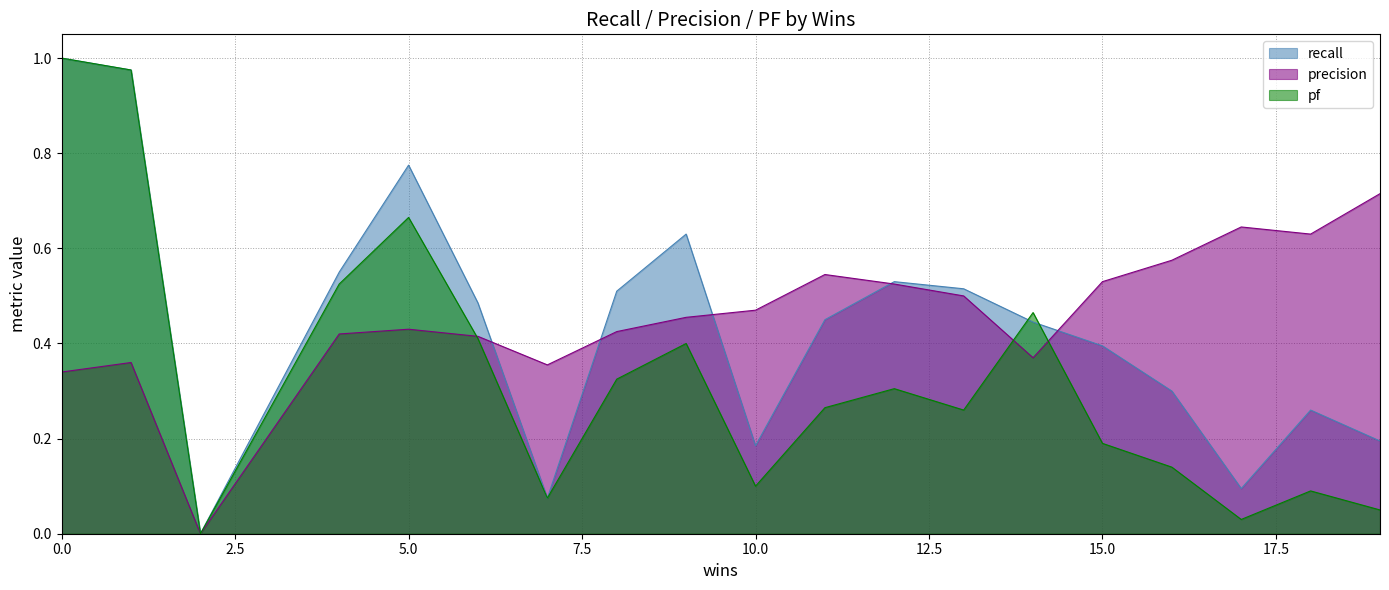

What is the approximate value of precision at 10?

0.5